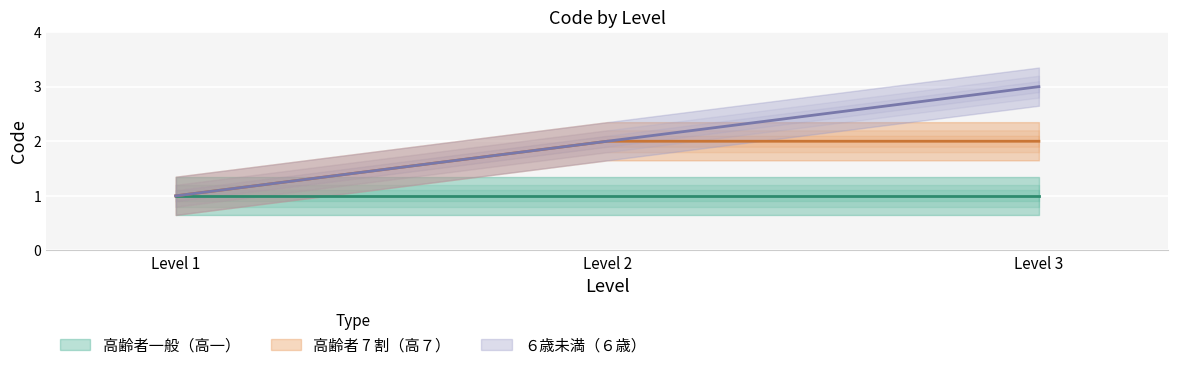

The ６歳未満（６歳） series shows 2 at Level 2. True or false?

True